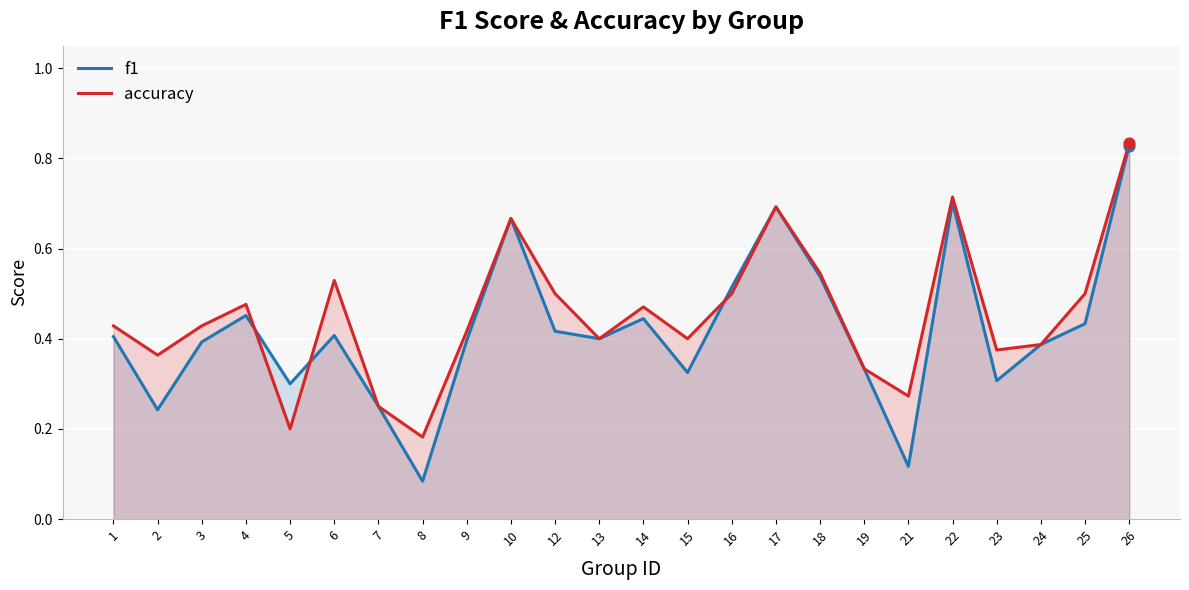

Is the value of accuracy at 22 greater than the value of f1 at 17?

Yes